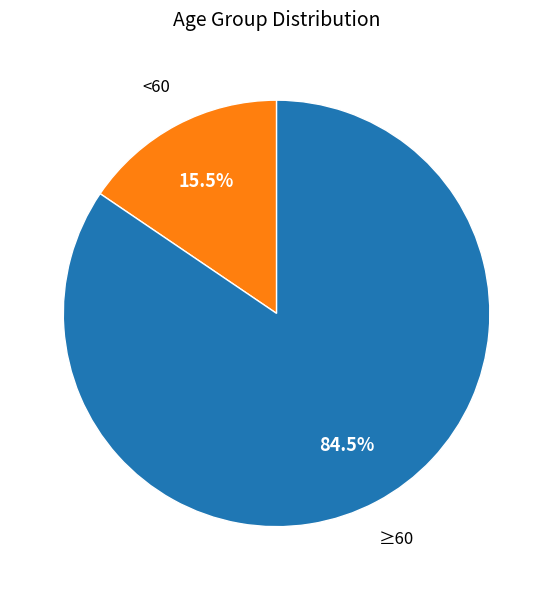

Does any single category account for the majority?

Yes